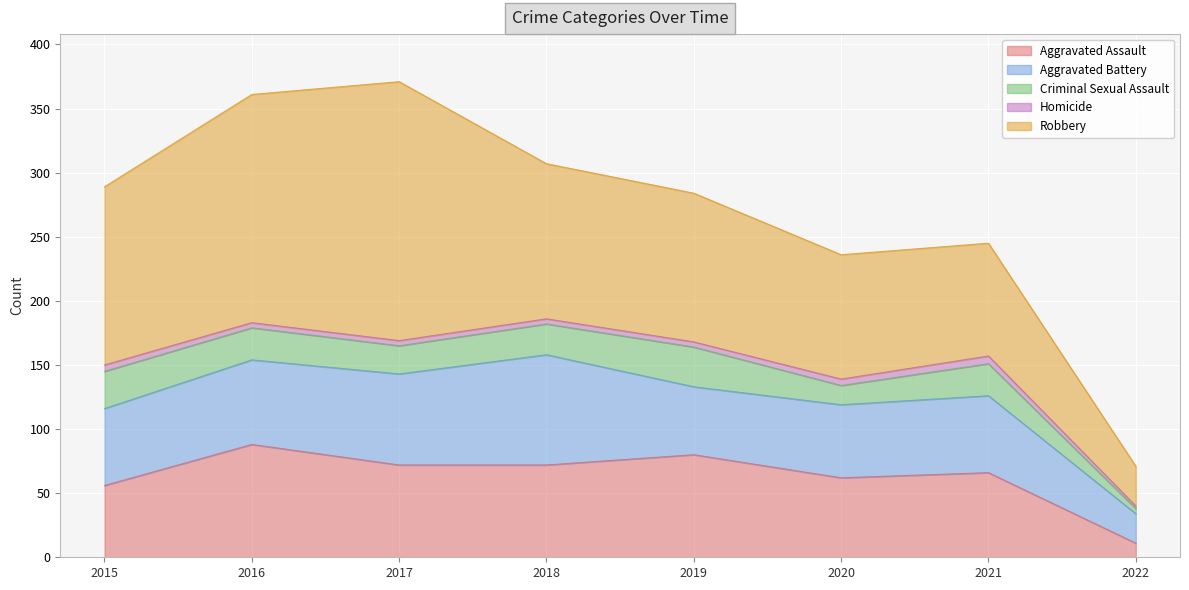

At 2019, list the series in order from largest to smallest.

Robbery, Aggravated Assault, Aggravated Battery, Criminal Sexual Assault, Homicide